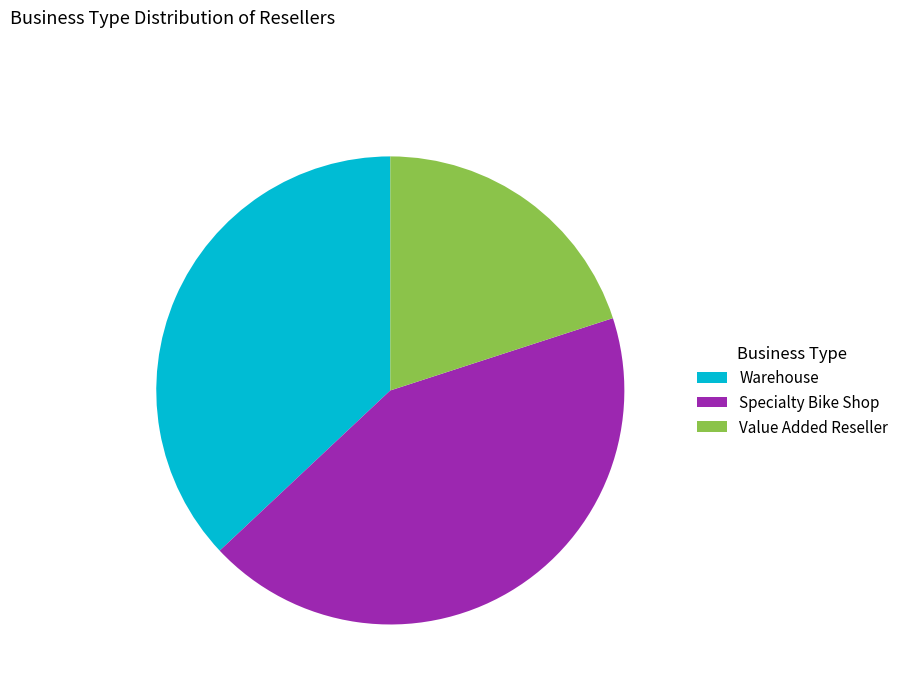

Is there a majority slice in this chart?

No